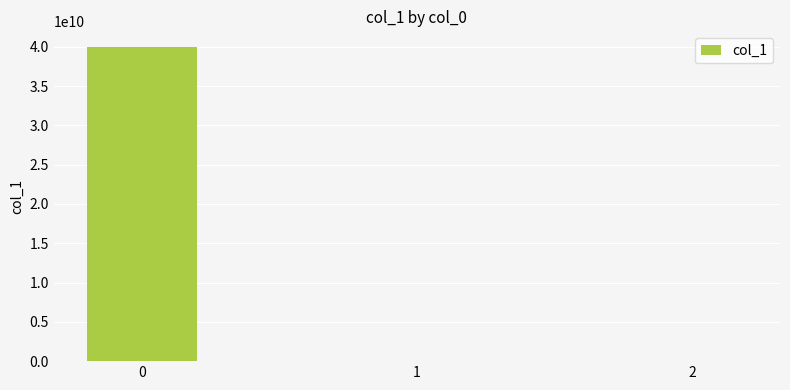

The chart shows a value of 0.4 at 1. True or false?

True